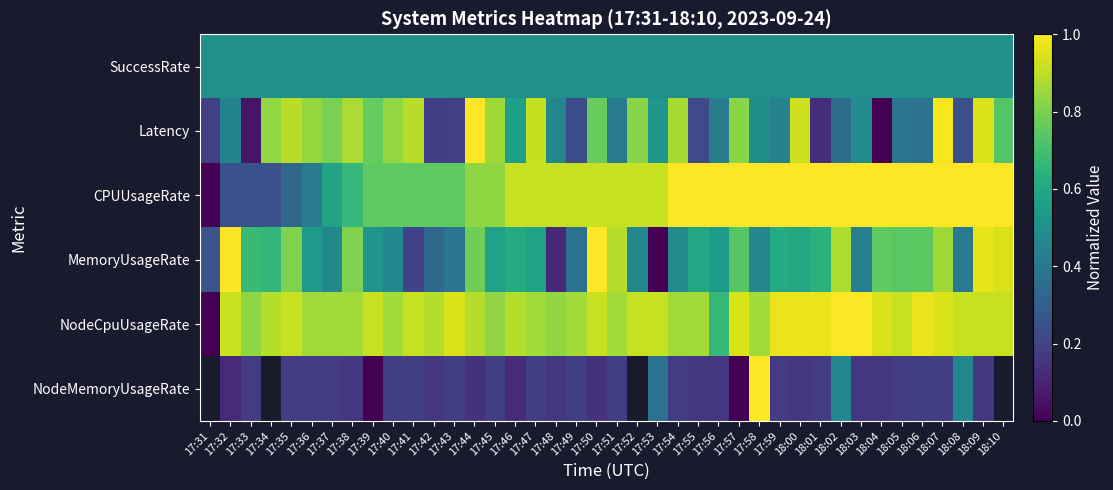

How many data points does each series have?

40